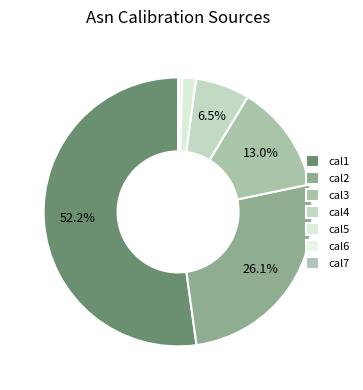

What is the majority slice?

cal1